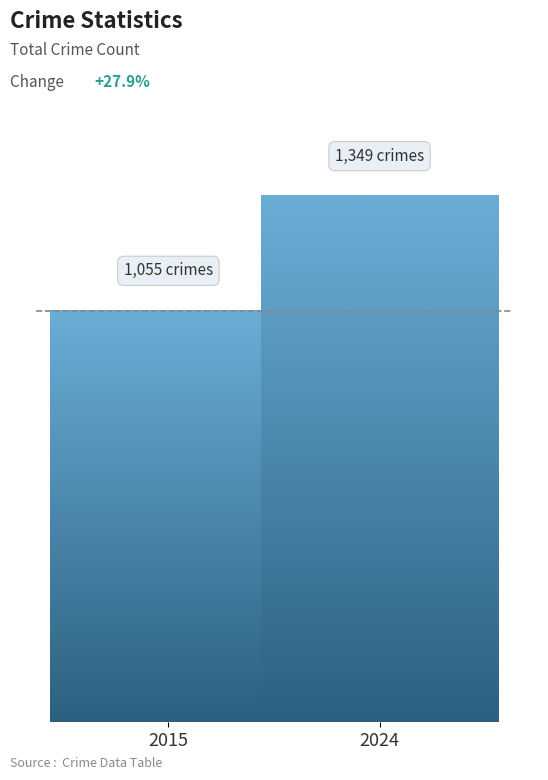

Approximately how many times larger is the value at 2024 compared to 2015?

1.3